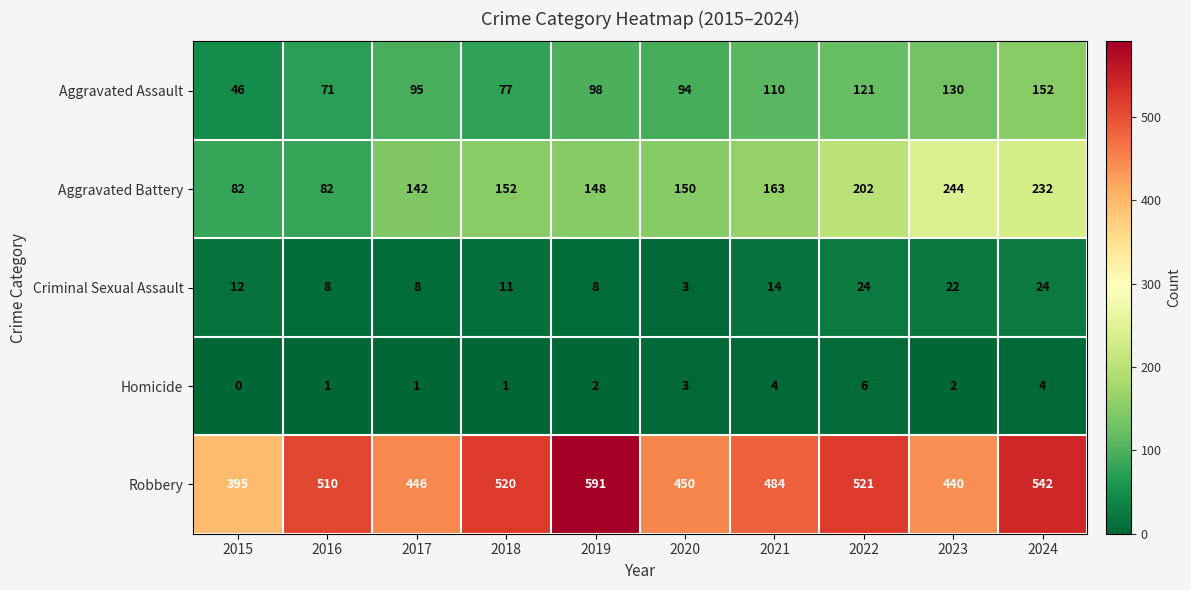

At 2015, list the series in order from smallest to largest.

Homicide, Criminal Sexual Assault, Aggravated Assault, Aggravated Battery, Robbery